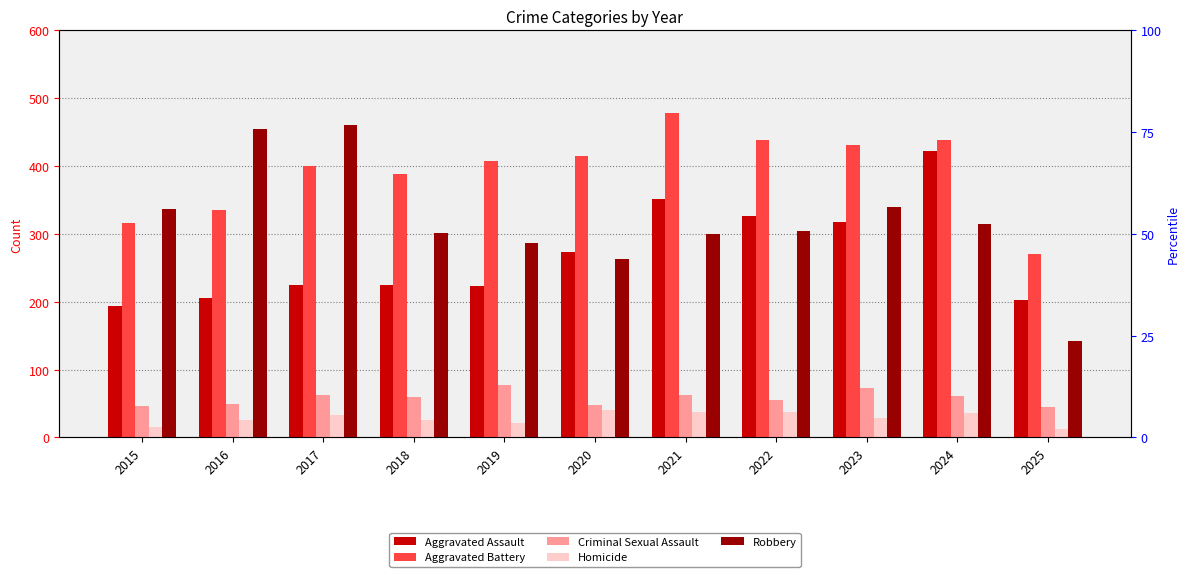

How many data points does each series have?

11